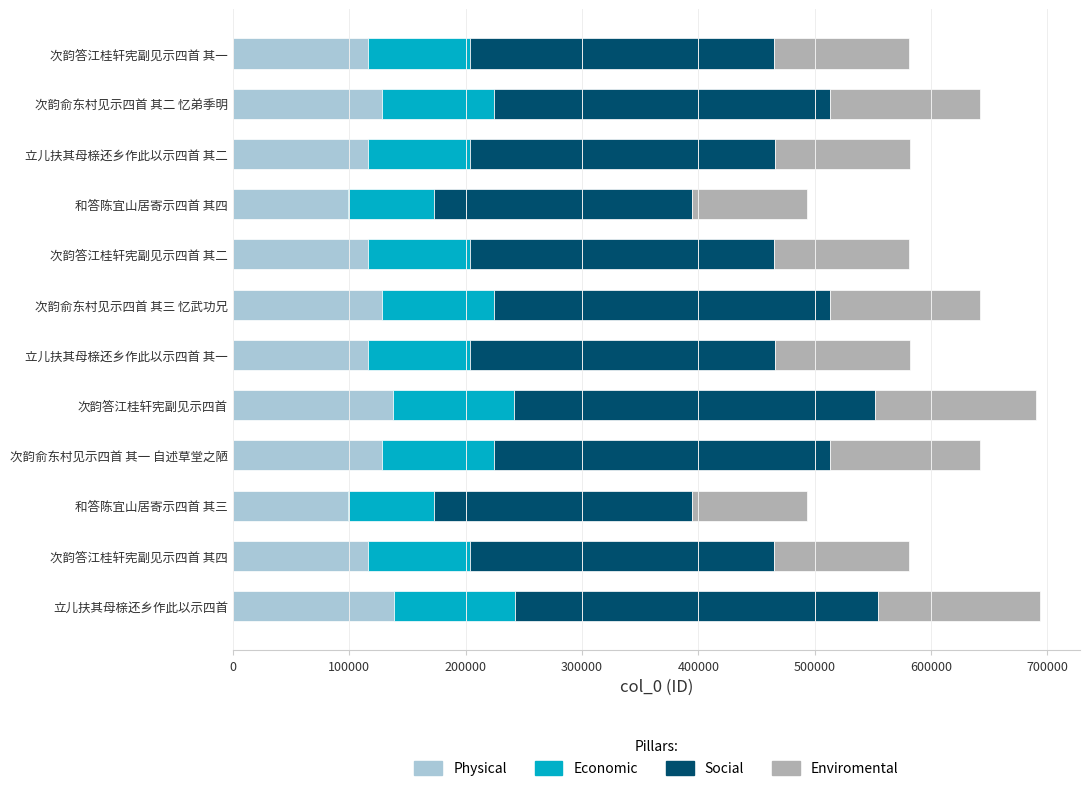

What is the difference between the second highest and second lowest values in the Physical series?

39415.4